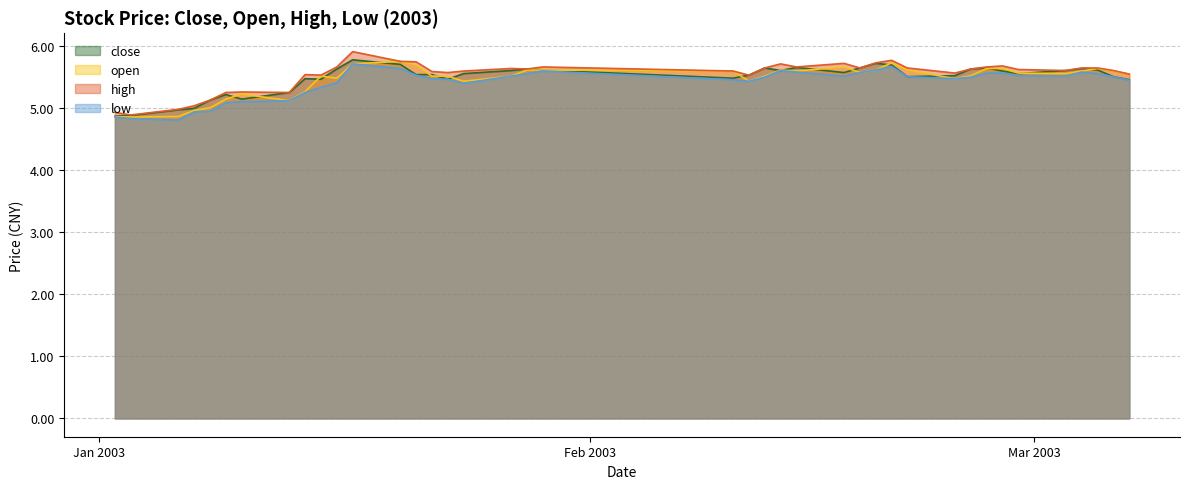

List the labels in order of open value, smallest first.

2003-01-03, 2003-01-02, 2003-01-06, 2003-01-07, 2003-01-08, 2003-01-13, 2003-01-09, 2003-01-10, 2003-01-14, 2003-01-24, 2003-02-11, 2003-02-24, 2003-01-16, 2003-01-15, 2003-01-22, 2003-01-23, 2003-01-27, 2003-02-12, 2003-02-25, 2003-03-07, 2003-03-03, 2003-02-28, 2003-02-18, 2003-02-10, 2003-02-14, 2003-03-04, 2003-03-06, 2003-01-28, 2003-01-29, 2003-02-13, 2003-02-19, 2003-02-21, 2003-02-26, 2003-02-27, 2003-03-05, 2003-02-17, 2003-01-21, 2003-01-17, 2003-02-20, 2003-01-20